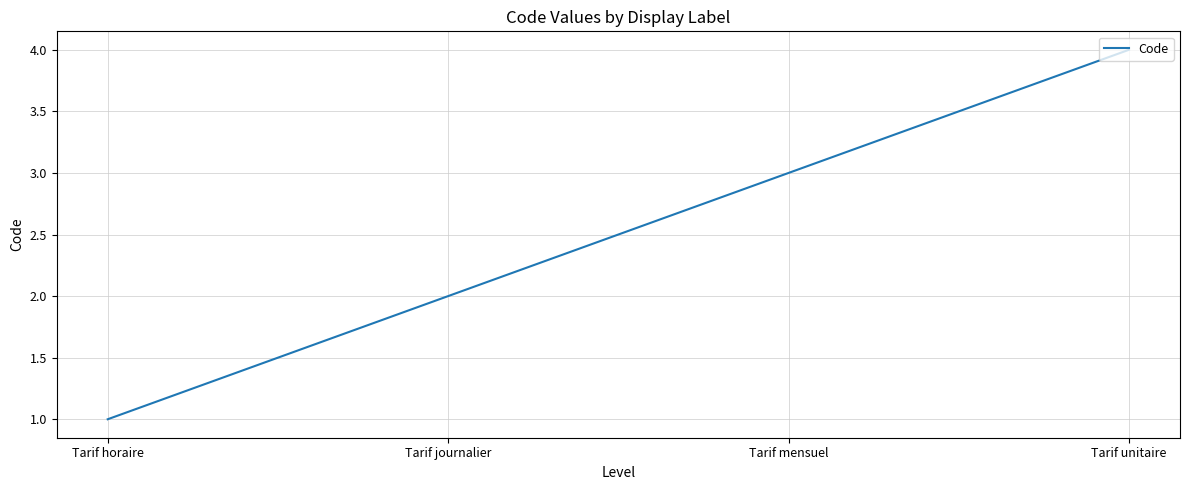

How many lines are shown in the chart?

1